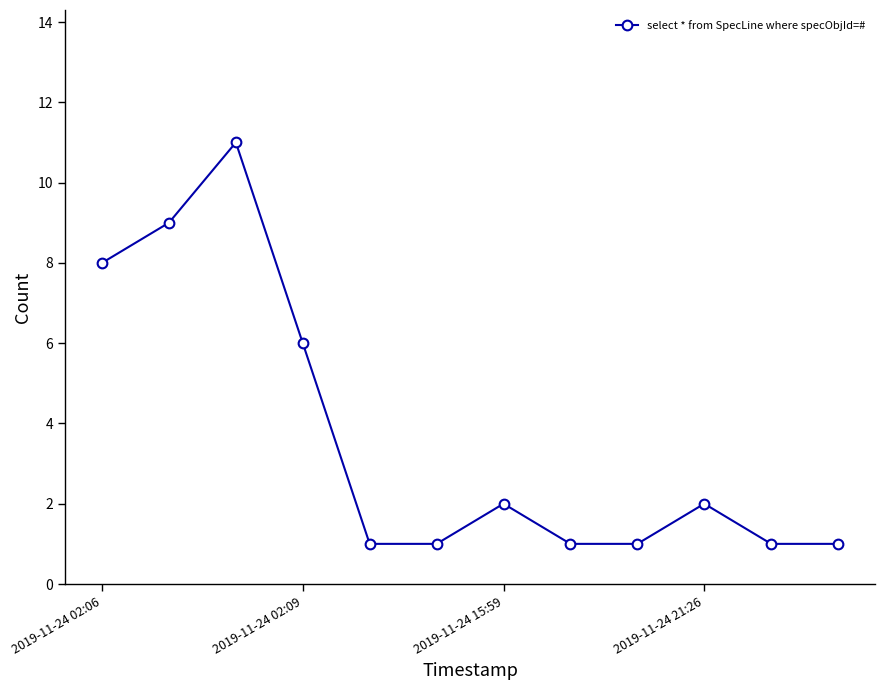

What is the average value?

4